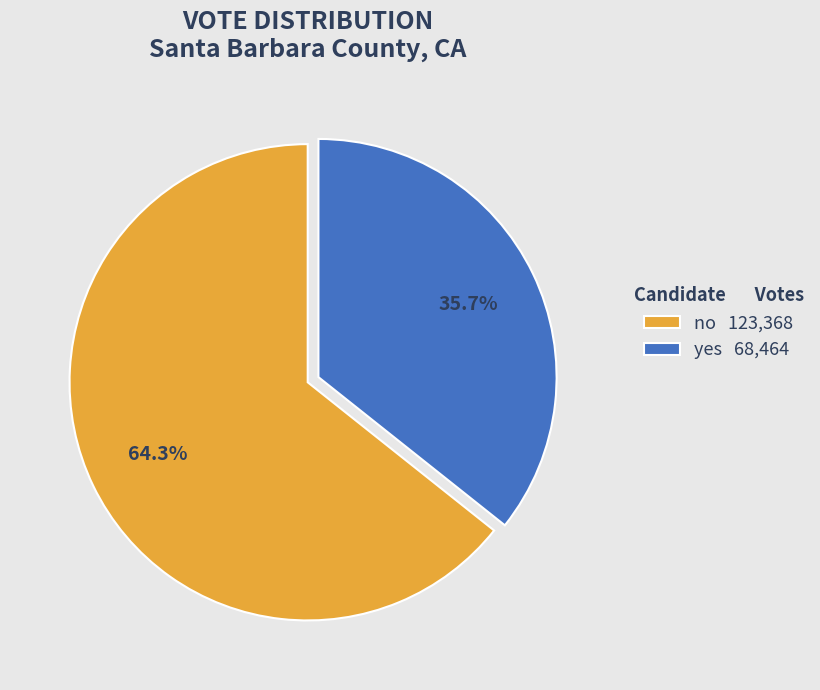

Which category has the smallest portion of the pie?

yes